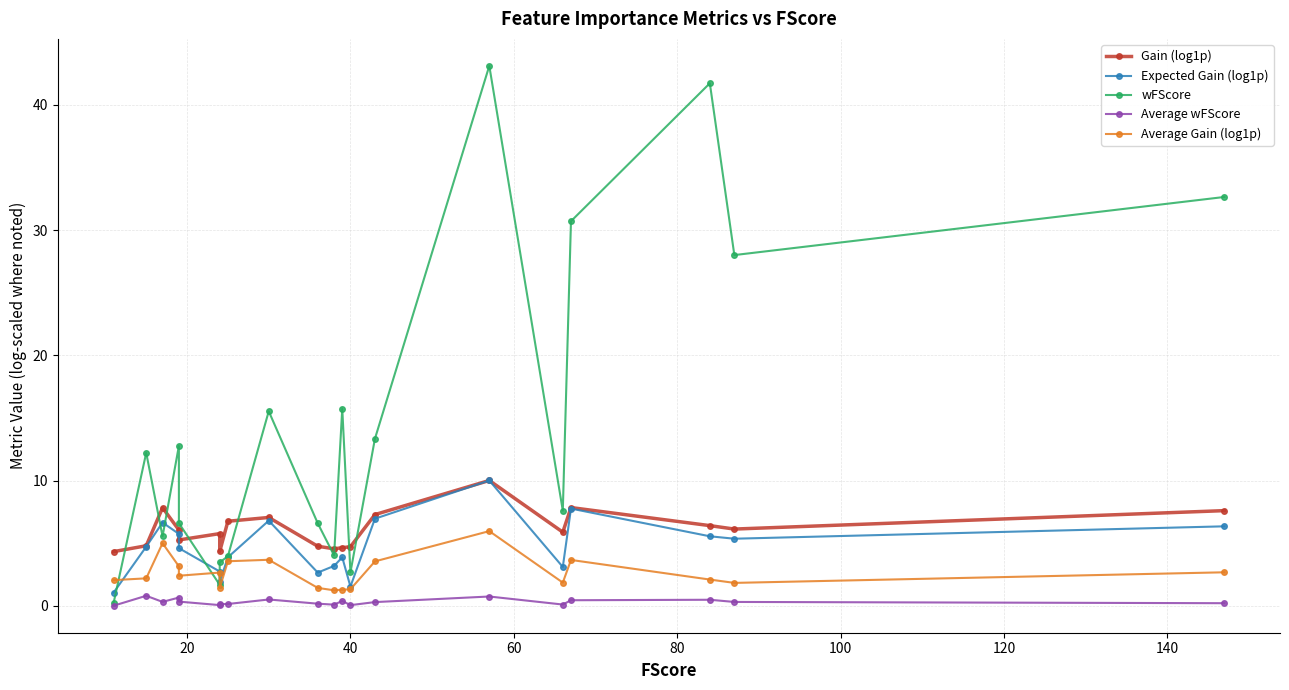

True or false: Average Gain (log1p) and Average wFScore cross at least once.

False